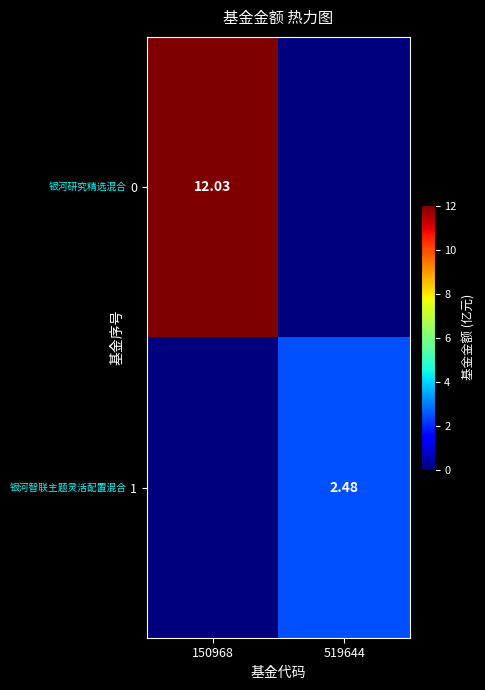

Is the value of 0 at 150968 greater than the value of 1 at 519644?

Yes